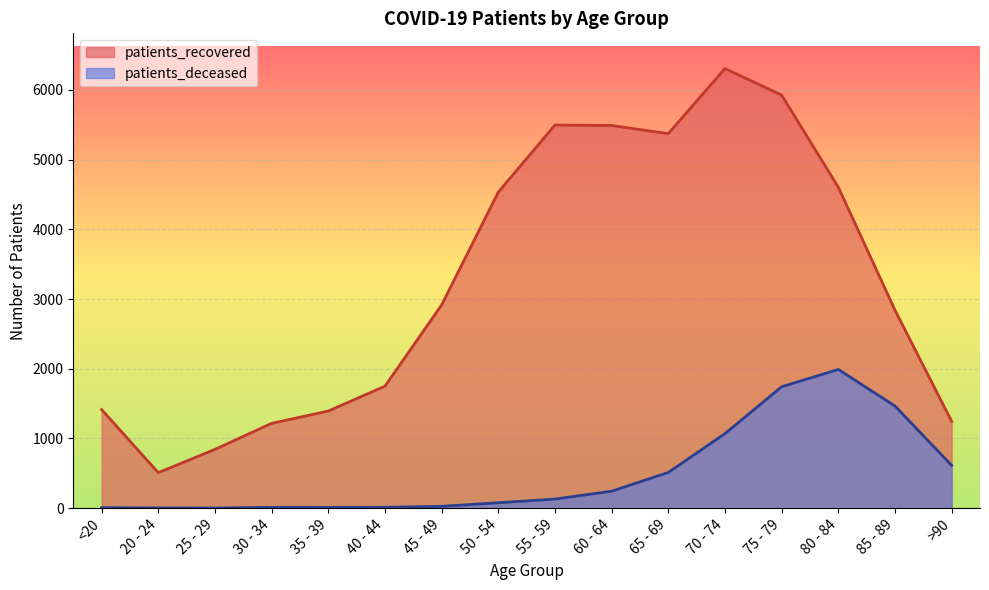

The value of patients_deceased at 45 - 49 is 26. True or false?

True